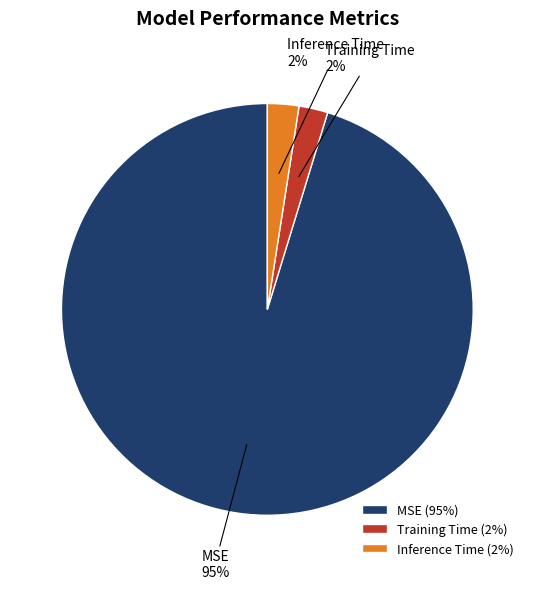

To the nearest percent, what is the average slice percentage?

33%